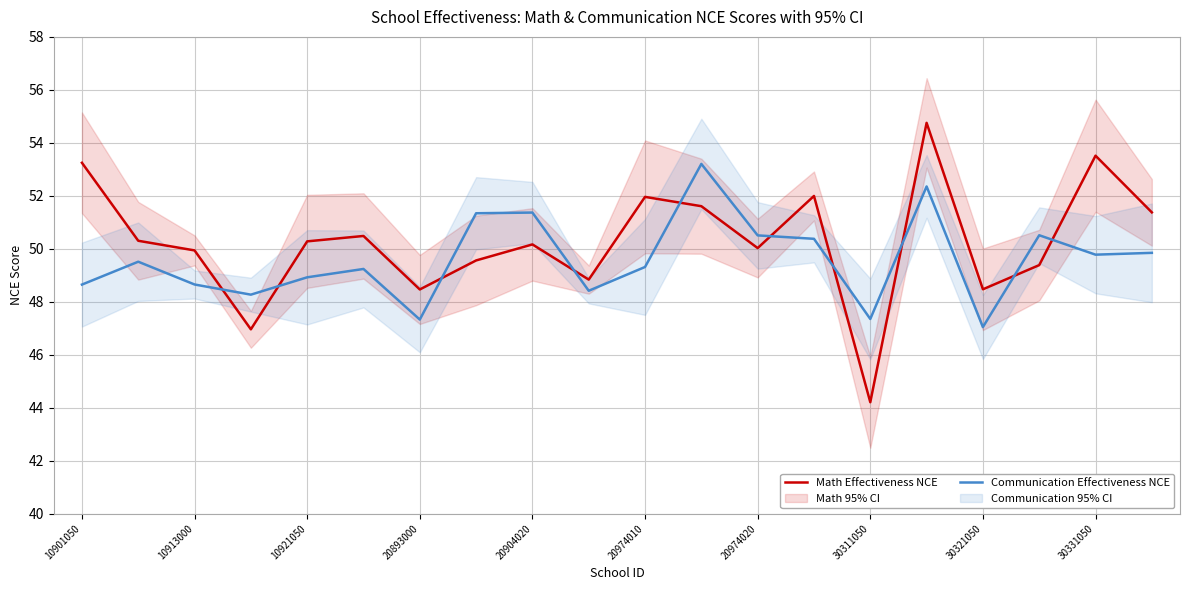

What is the value of the Communication Effectiveness NCE point at the 9th from the left?

51.4